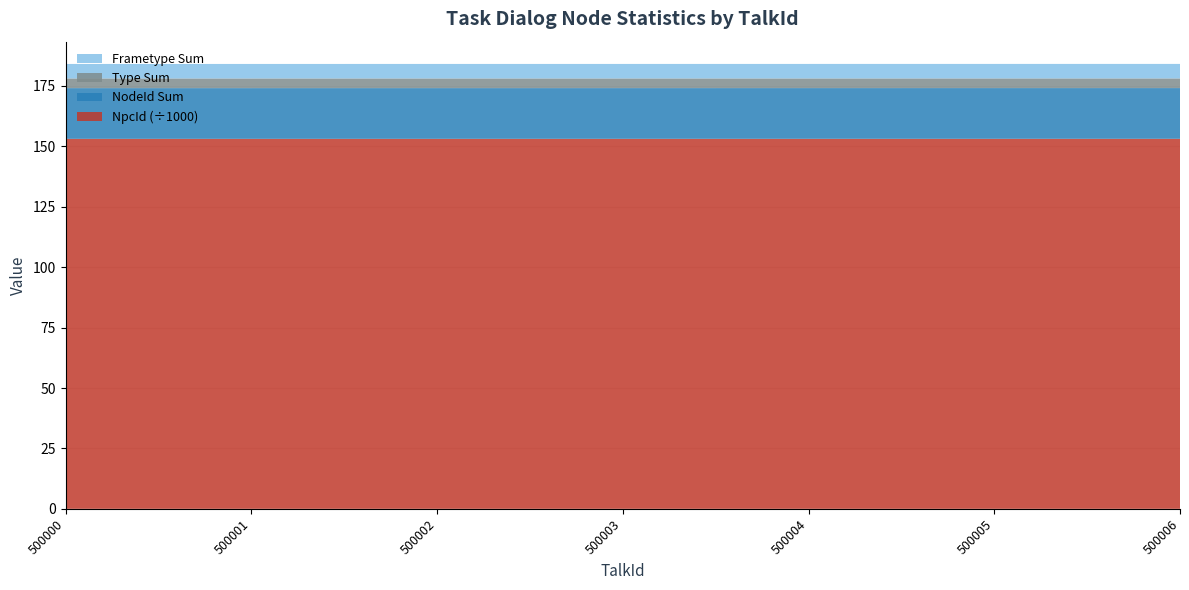

What is the highest value of the NpcId (÷1000) series?

153.1